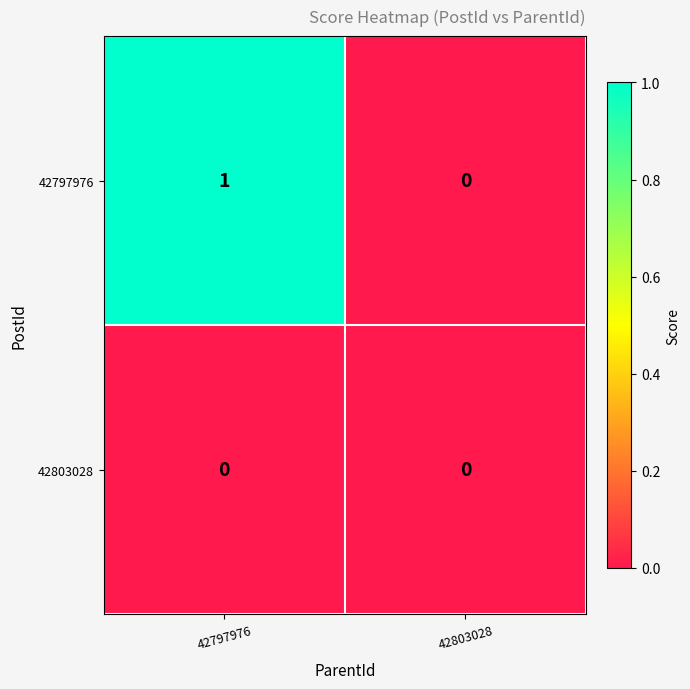

Reading left to right, list all the values displayed in this chart.

42797976: 42797976=1	42803028=0
42803028: 42797976=0	42803028=0